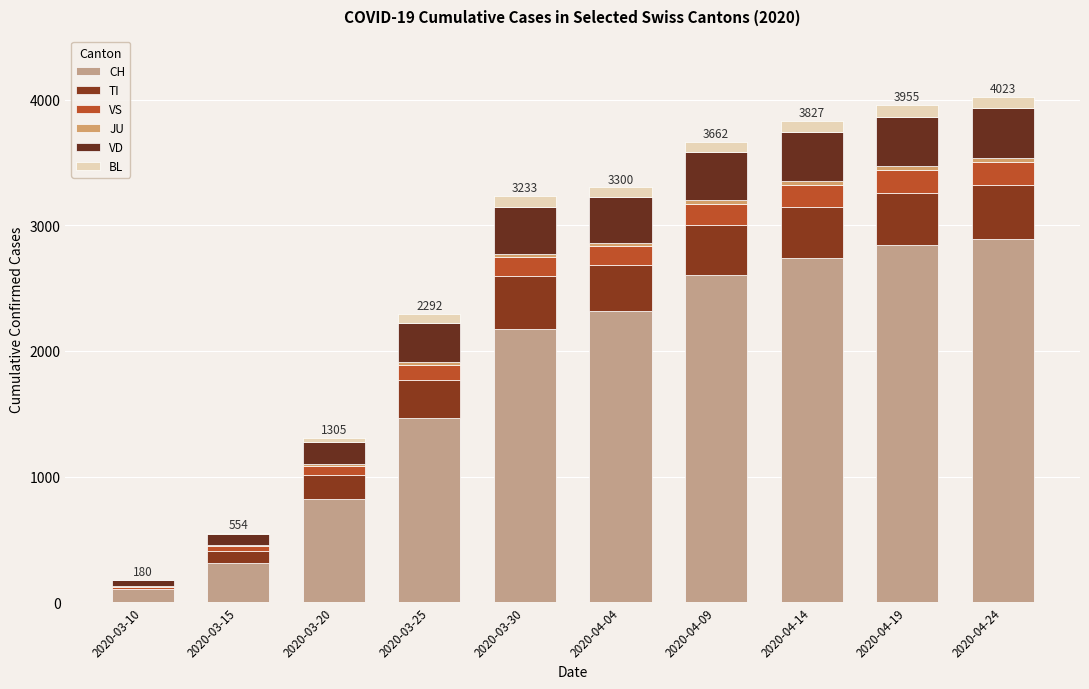

What is the difference between the TI values at 2020-04-14 and 2020-04-09?

11